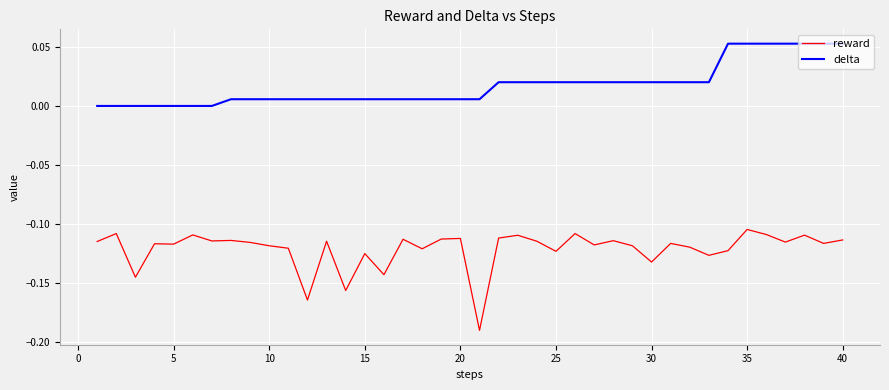

True or false: delta and reward intersect in this chart.

False